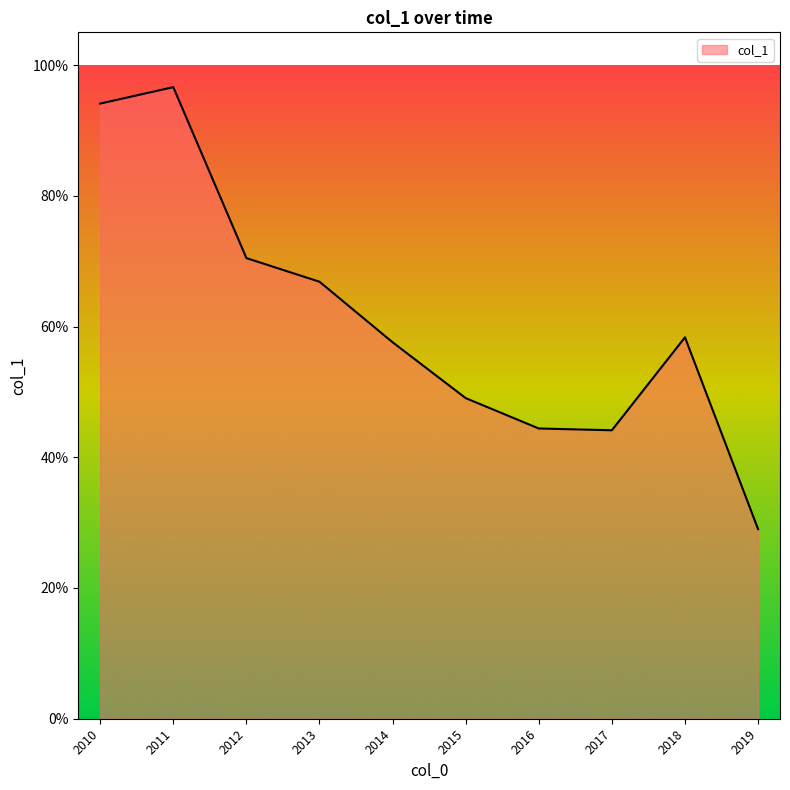

Is this an area chart (filled region under the line)?

Yes